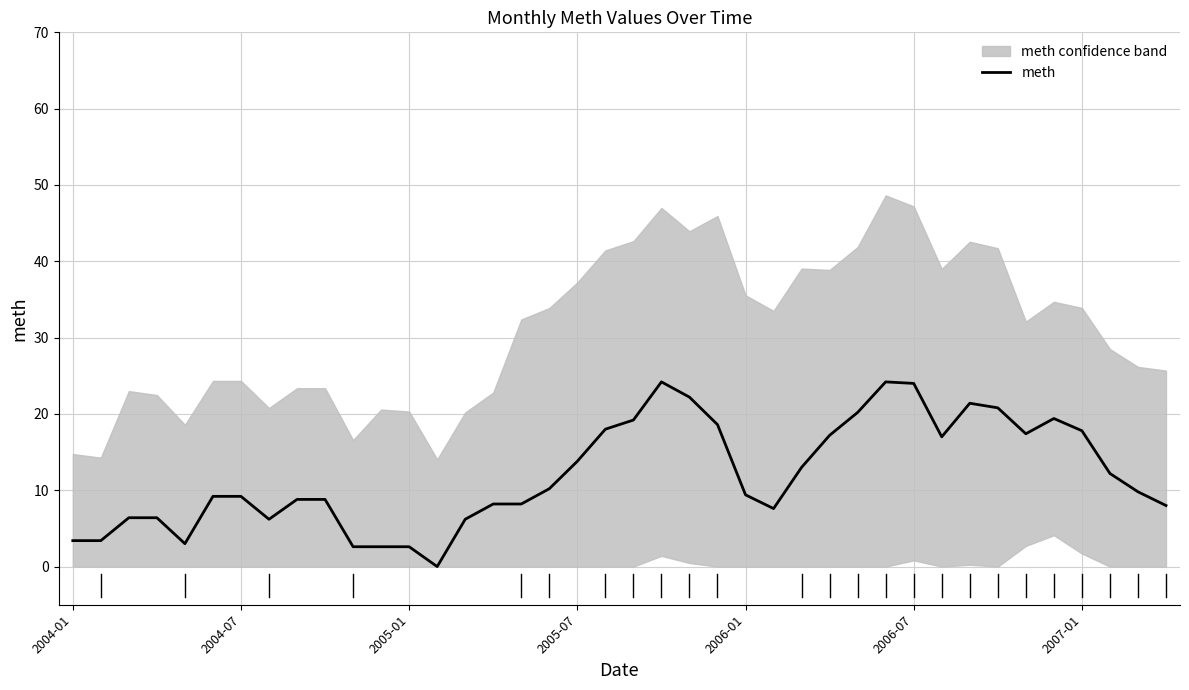

True or false: meth has a value of 15.8 at 2004-07.

False